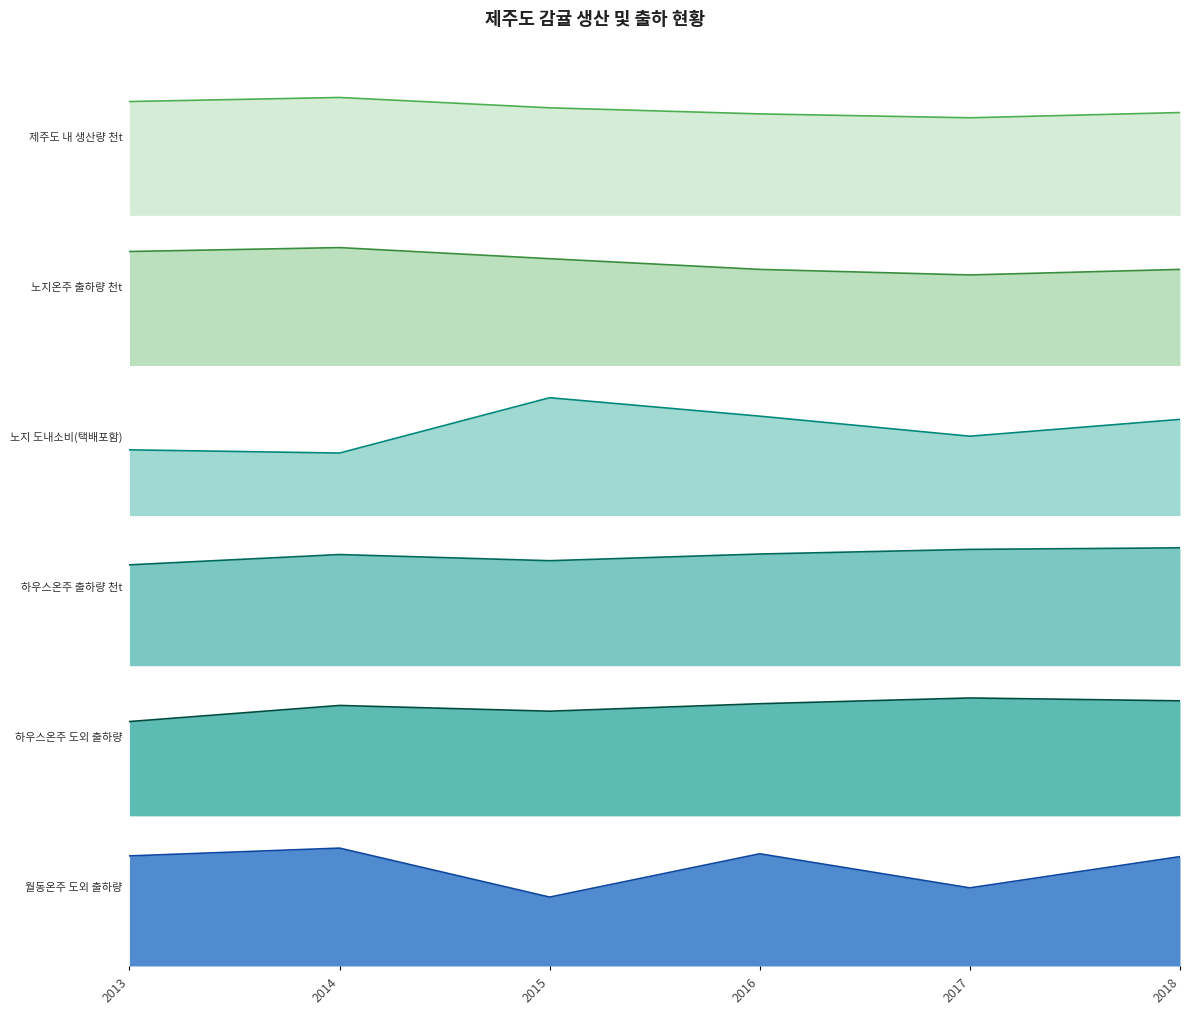

At which label does 하우스온주 도외 출하량 first exceed 19?

2014